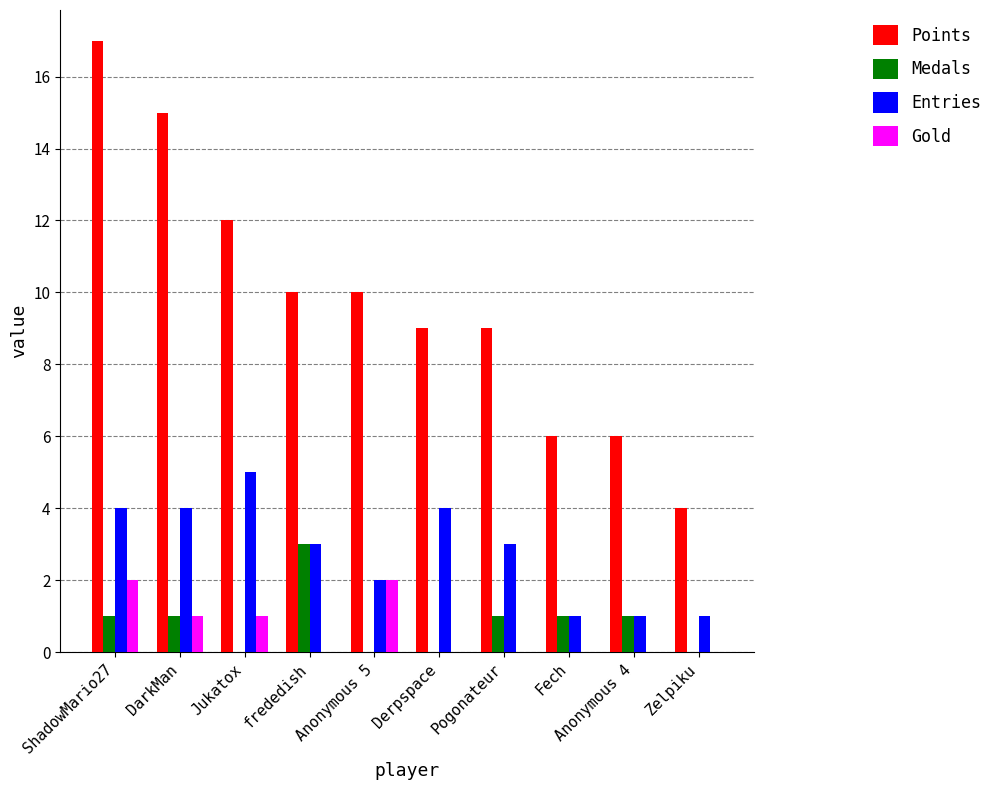

What is the average value of the Entries series?

3